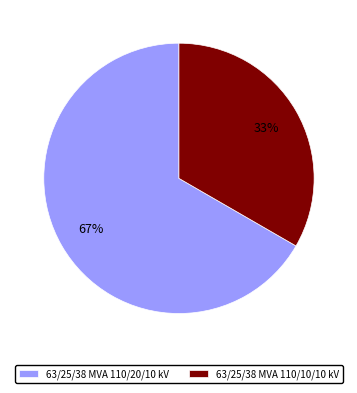

Which has a higher value, 63/25/38 MVA 110/10/10 kV or 63/25/38 MVA 110/20/10 kV?

63/25/38 MVA 110/20/10 kV